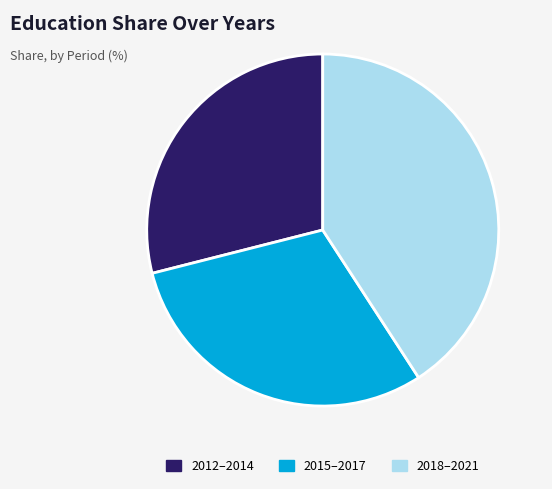

Between 2012–2014 and 2018–2021, which is larger?

2018–2021